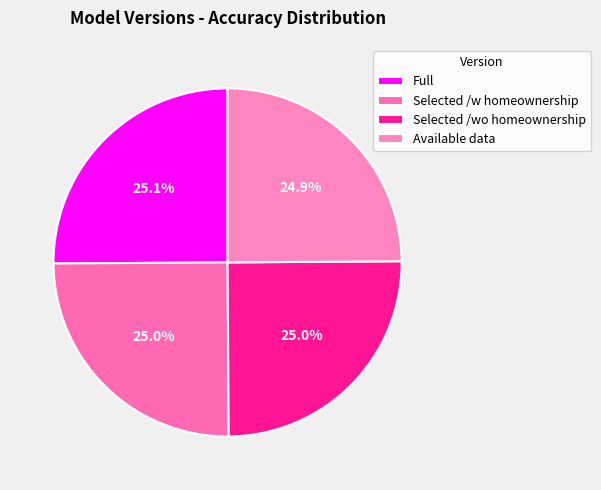

How many slices are in this pie chart?

4